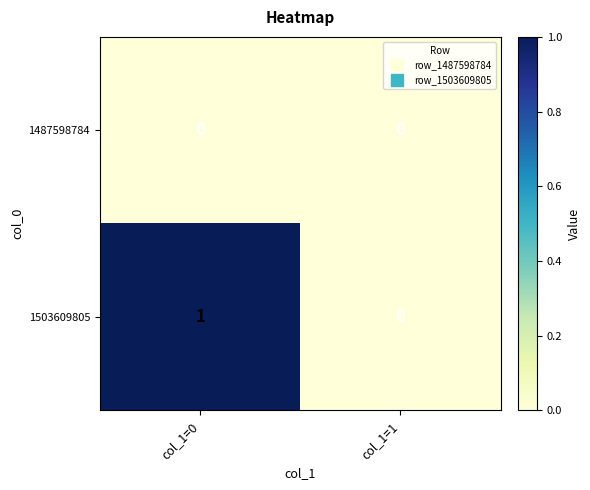

Which series has the largest total across all categories?

1503609805